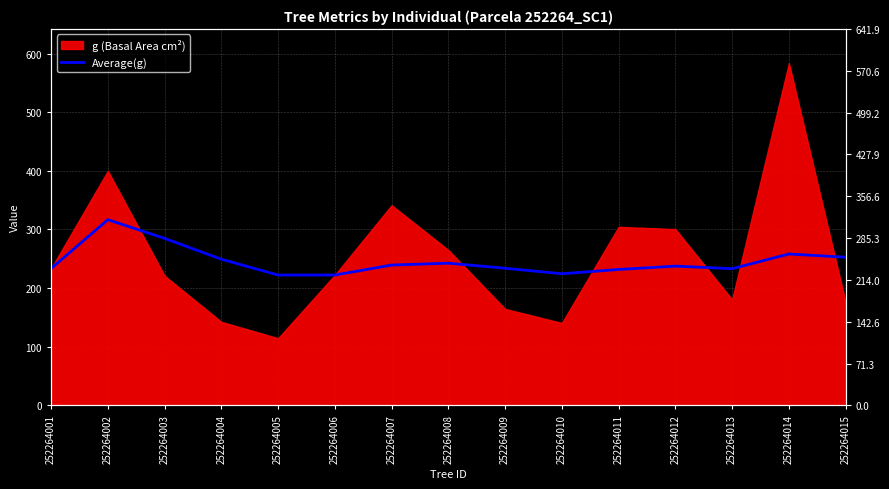

What is the average value?

245.5